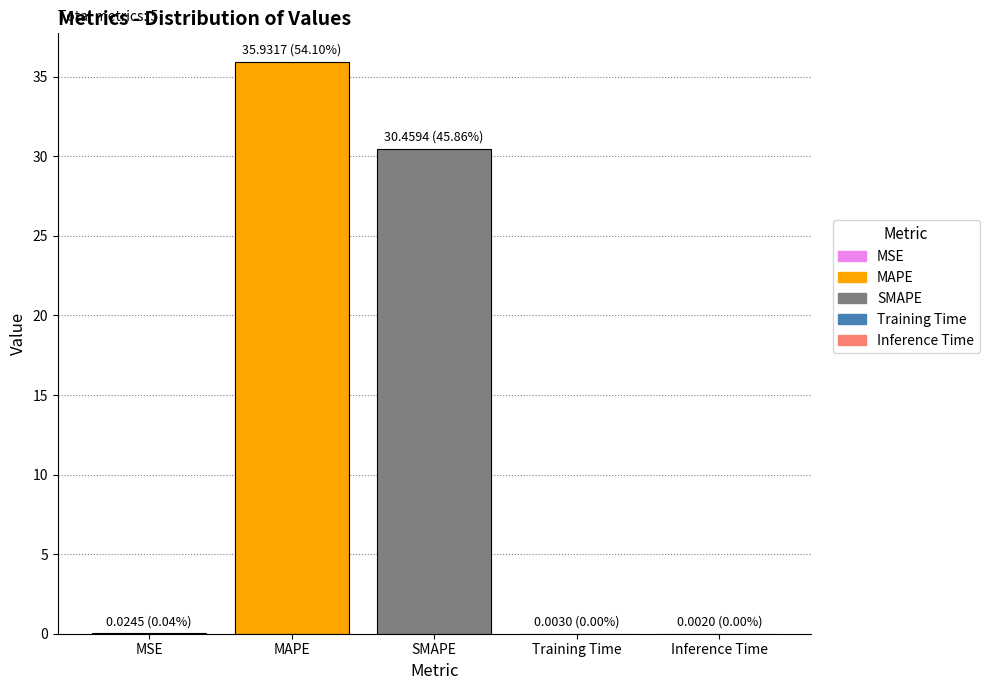

What is the average value?

13.3